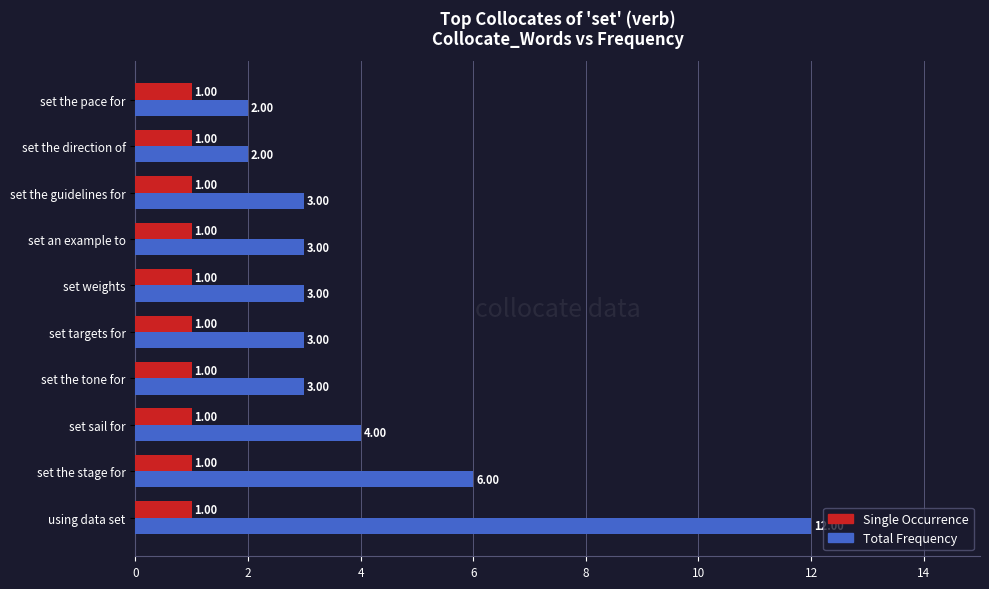

List the series in order of their peak value, lowest first.

Single Occurrence, Total Frequency